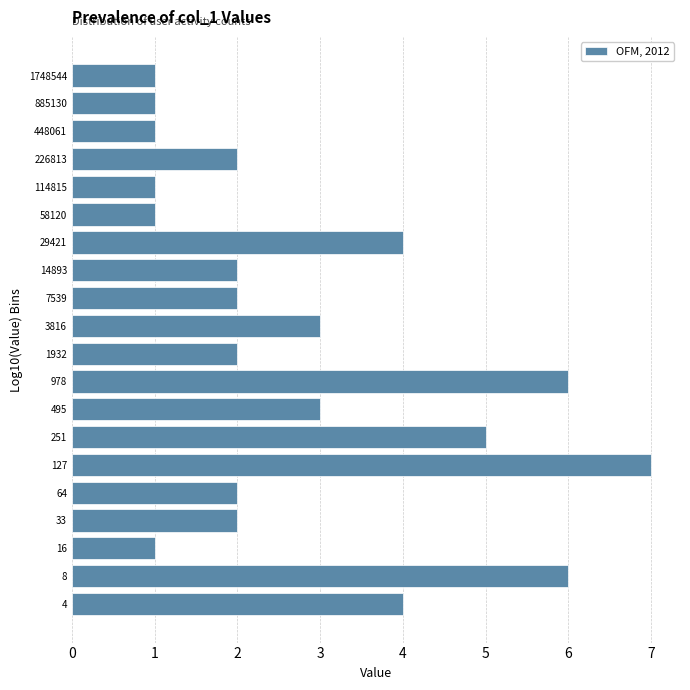

Reading bottom to top, what are all the values shown in this chart?

4=4	8=6	16=1	33=2	64=2	127=7	251=5	495=3	978=6	1932=2	3816=3	7539=2	14893=2	29421=4	58120=1	114815=1	226813=2	448061=1	885130=1	1748544=1